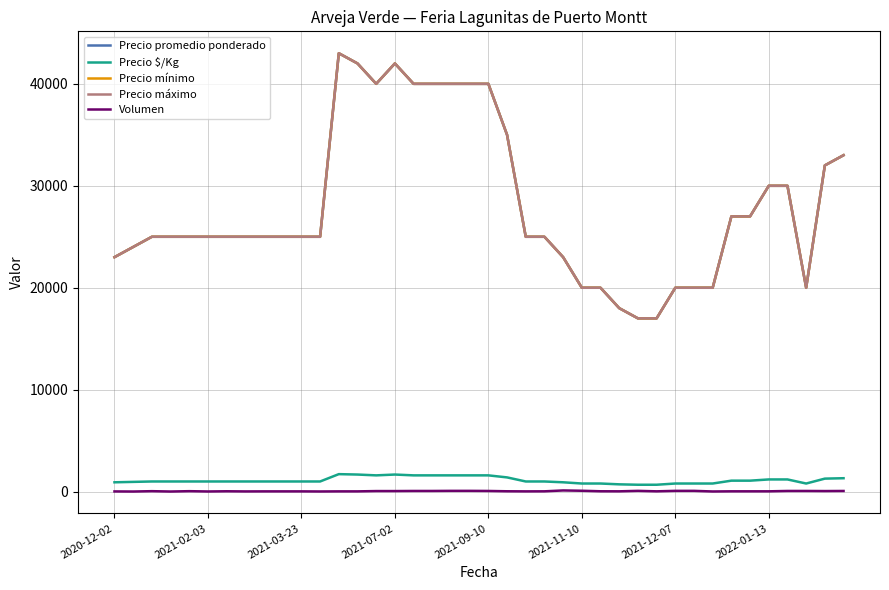

What is the difference between the second highest and minimum values in the Volumen series?

75